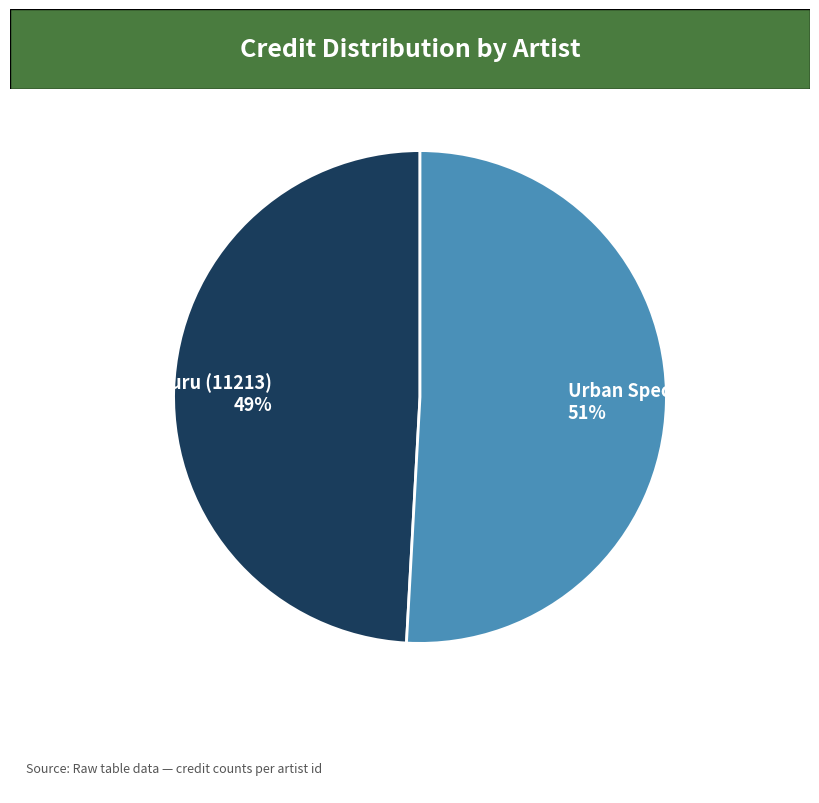

To the nearest percent, what is the difference between the largest and smallest slice percentages?

2%